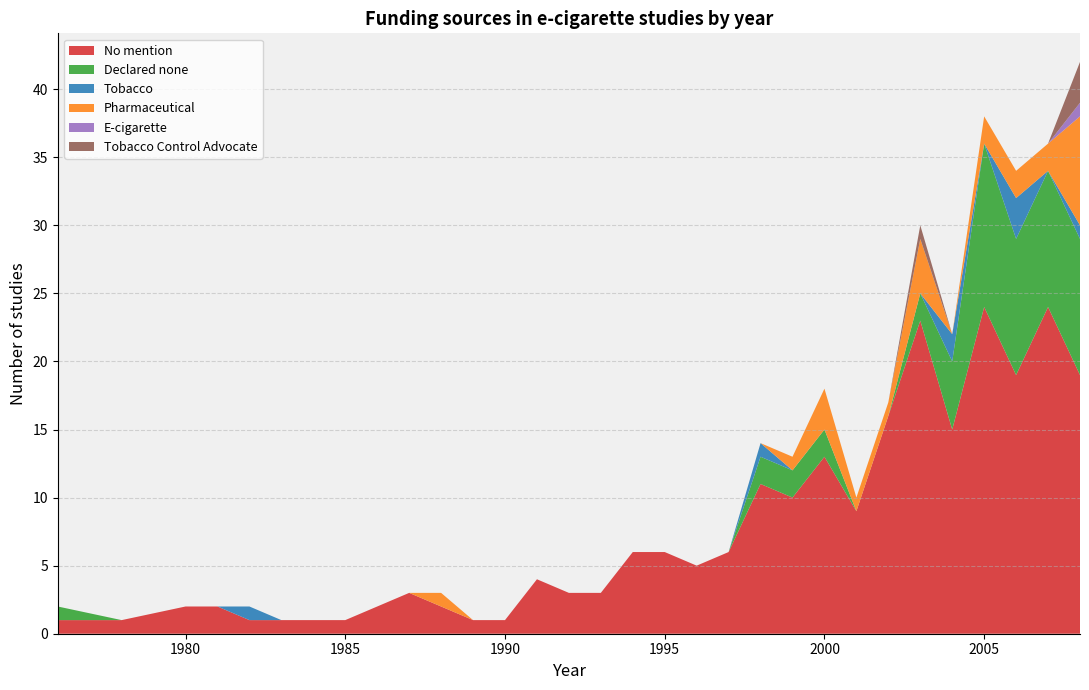

Reading left to right, transcribe all the data shown in this chart.

No mention: 1976=1	1978=1	1980=2	1981=2	1982=1	1983=1	1984=1	1985=1	1986=2	1987=3	1988=2	1989=1	1990=1	1991=4	1992=3	1993=3	1994=6	1995=6	1996=5	1997=6	1998=11	1999=10	2000=13	2001=9	2002=16	2003=23	2004=15	2005=24	2006=19	2007=24	2008=19
Declared none: 1976=1	1978=0	1980=0	1981=0	1982=0	1983=0	1984=0	1985=0	1986=0	1987=0	1988=0	1989=0	1990=0	1991=0	1992=0	1993=0	1994=0	1995=0	1996=0	1997=0	1998=2	1999=2	2000=2	2001=0	2002=0	2003=2	2004=5	2005=12	2006=10	2007=10	2008=10
Tobacco: 1976=0	1978=0	1980=0	1981=0	1982=1	1983=0	1984=0	1985=0	1986=0	1987=0	1988=0	1989=0	1990=0	1991=0	1992=0	1993=0	1994=0	1995=0	1996=0	1997=0	1998=1	1999=0	2000=0	2001=0	2002=0	2003=0	2004=2	2005=0	2006=3	2007=0	2008=1
Pharmaceutical: 1976=0	1978=0	1980=0	1981=0	1982=0	1983=0	1984=0	1985=0	1986=0	1987=0	1988=1	1989=0	1990=0	1991=0	1992=0	1993=0	1994=0	1995=0	1996=0	1997=0	1998=0	1999=1	2000=3	2001=1	2002=1	2003=4	2004=0	2005=2	2006=2	2007=2	2008=8
E-cigarette: 1976=0	1978=0	1980=0	1981=0	1982=0	1983=0	1984=0	1985=0	1986=0	1987=0	1988=0	1989=0	1990=0	1991=0	1992=0	1993=0	1994=0	1995=0	1996=0	1997=0	1998=0	1999=0	2000=0	2001=0	2002=0	2003=0	2004=0	2005=0	2006=0	2007=0	2008=1
Tobacco Control Advocate: 1976=0	1978=0	1980=0	1981=0	1982=0	1983=0	1984=0	1985=0	1986=0	1987=0	1988=0	1989=0	1990=0	1991=0	1992=0	1993=0	1994=0	1995=0	1996=0	1997=0	1998=0	1999=0	2000=0	2001=0	2002=0	2003=1	2004=0	2005=0	2006=0	2007=0	2008=3